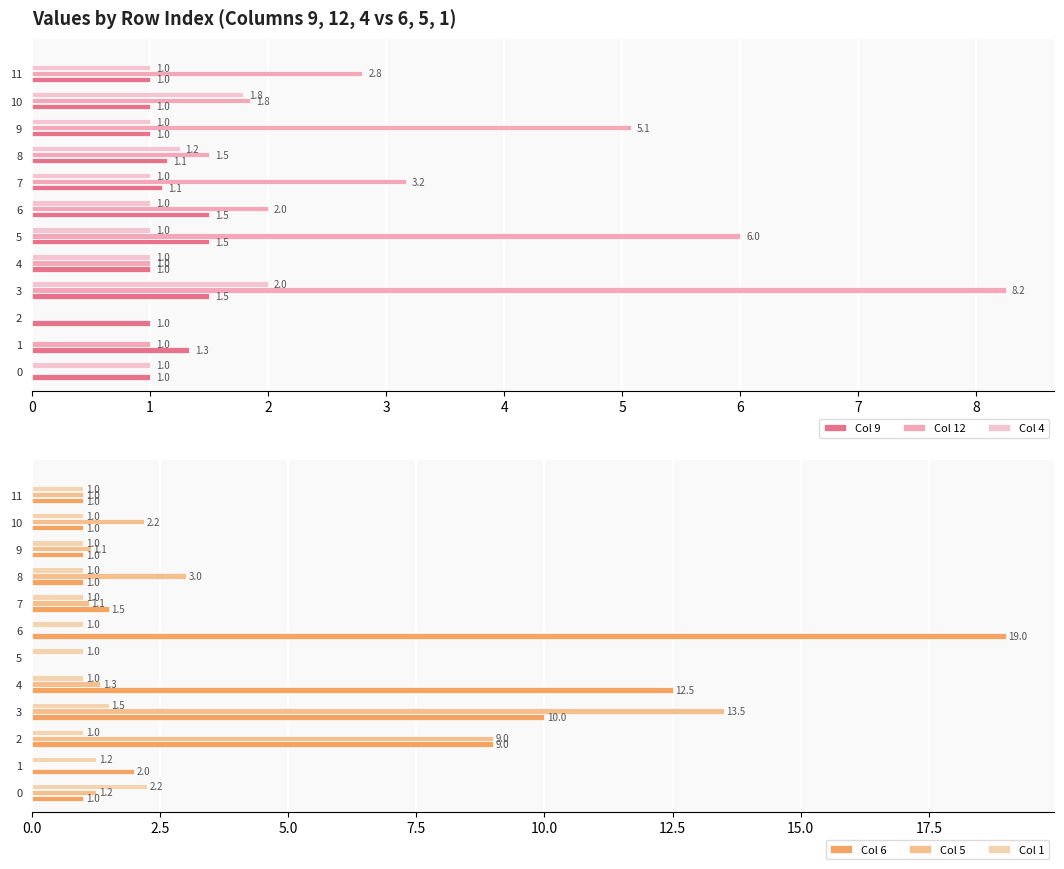

Is it true that Col 6 equals 4.7 at 3?

False